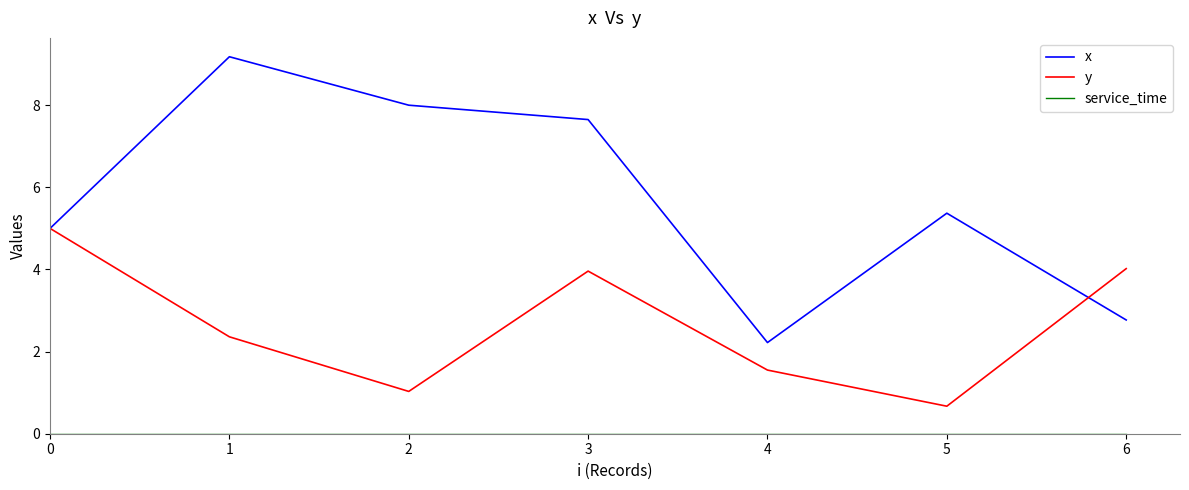

Between 2 and 5, which series saw the biggest shift?

x